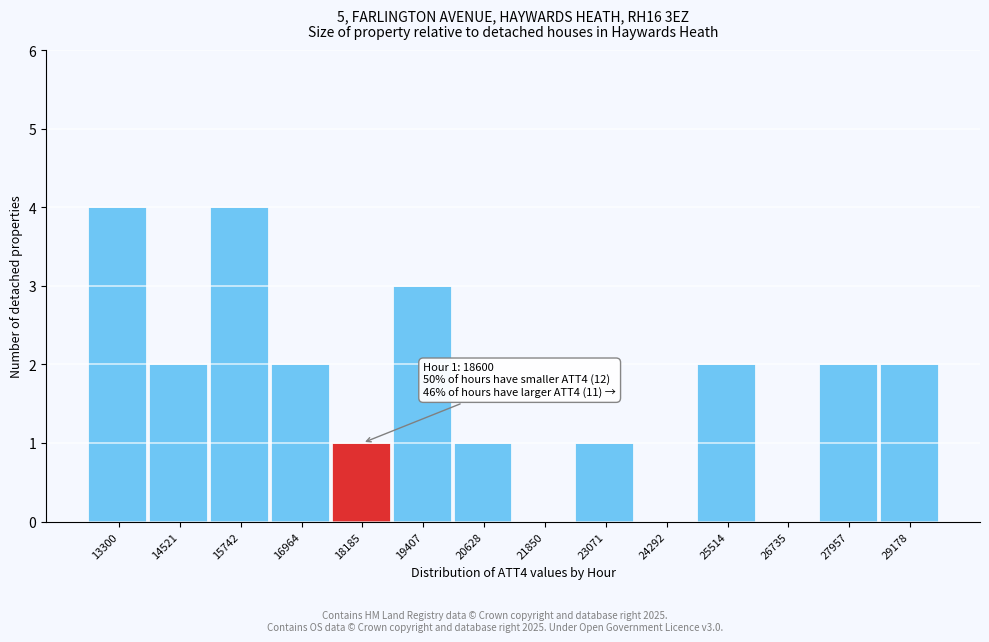

Reading right to left, list all the values displayed in this chart.

29178=2	27957=2	26735=0	25514=2	24292=0	23071=1	21850=0	20628=1	19407=3	18185=1	16964=2	15742=4	14521=2	13300=4